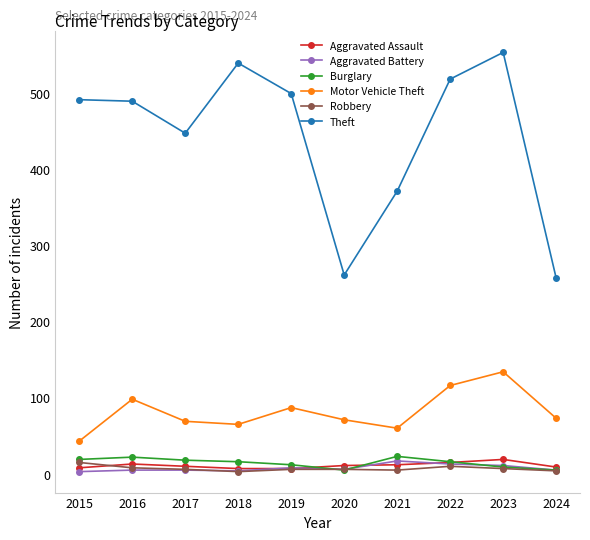

How many data points in Aggravated Assault are less than 11?

5